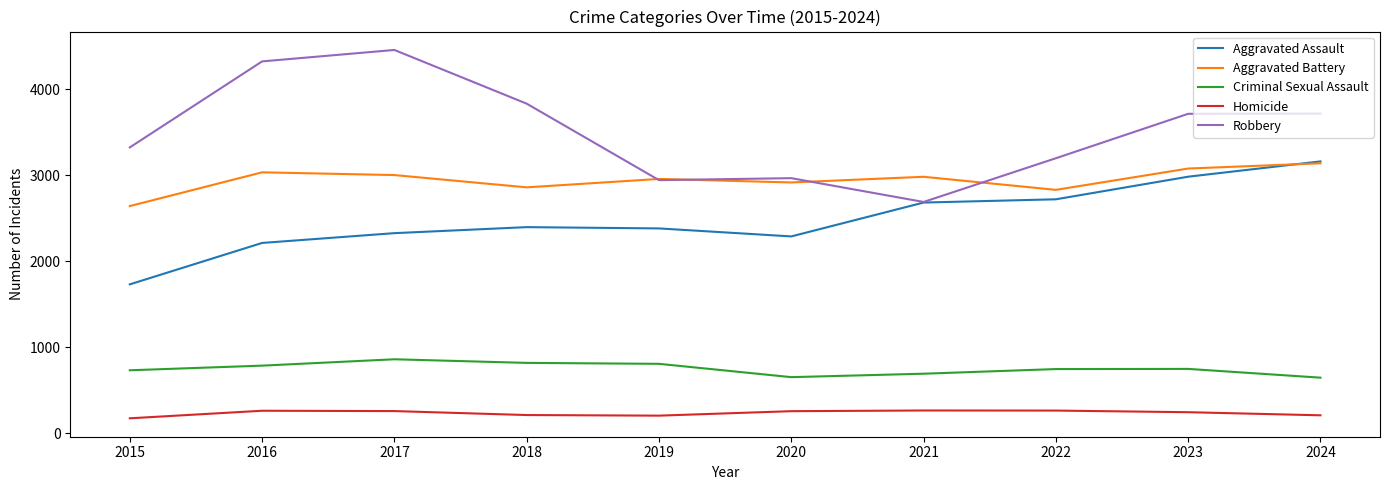

What is the approximate value of Homicide at 2022?

262